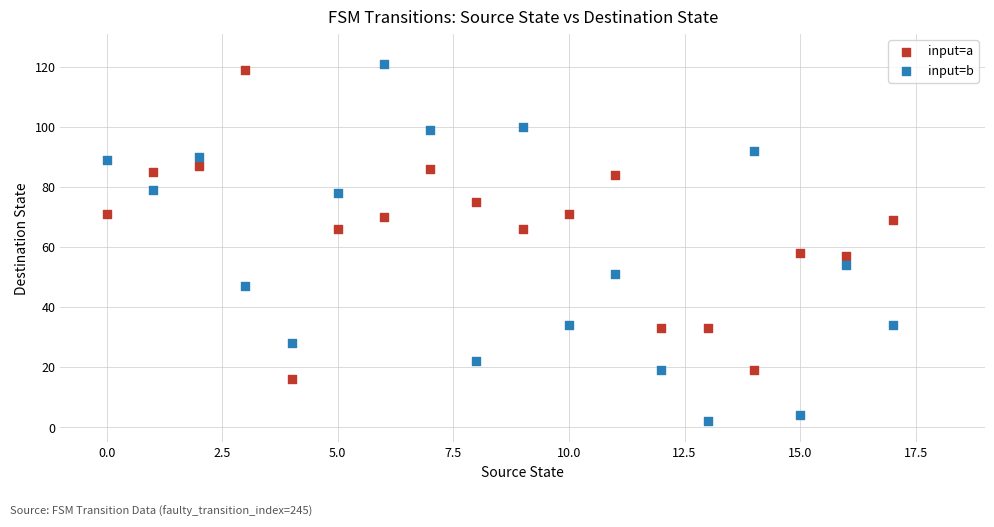

Which series contains the lowest Y value?

input=b